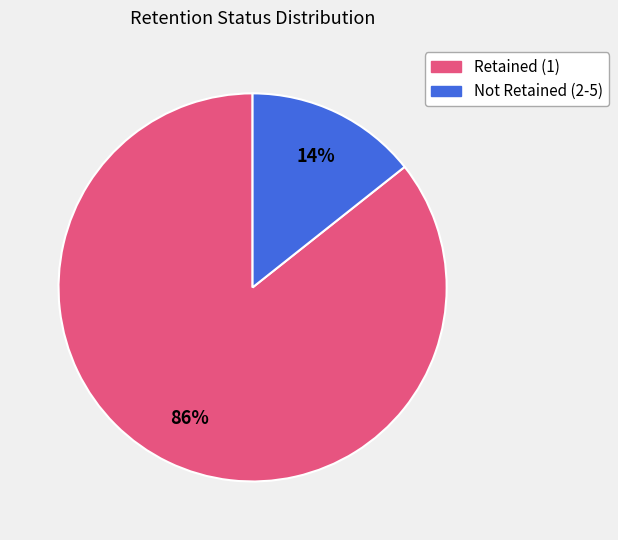

Does any single category account for the majority?

Yes